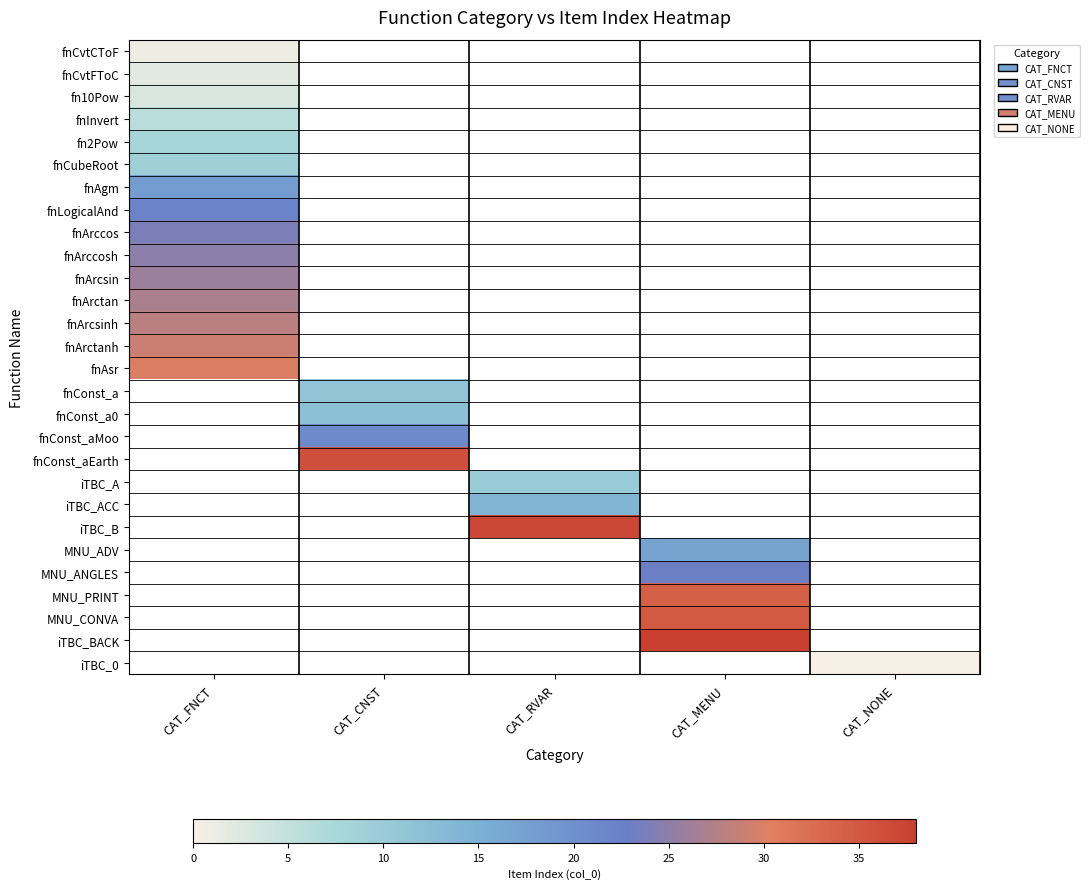

Count the number of categories in the chart.

5